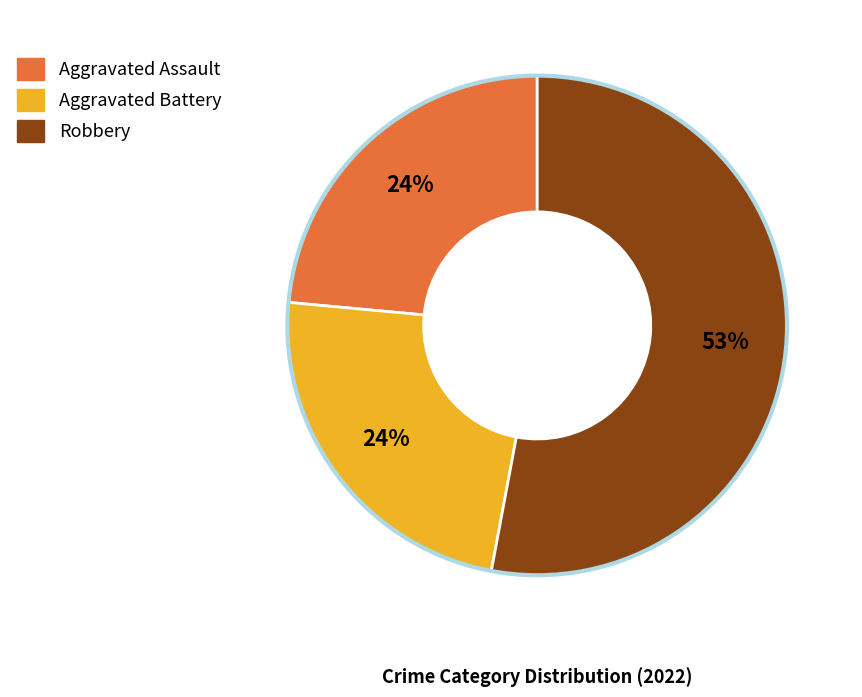

Is there any slice that represents more than half of the pie?

Yes